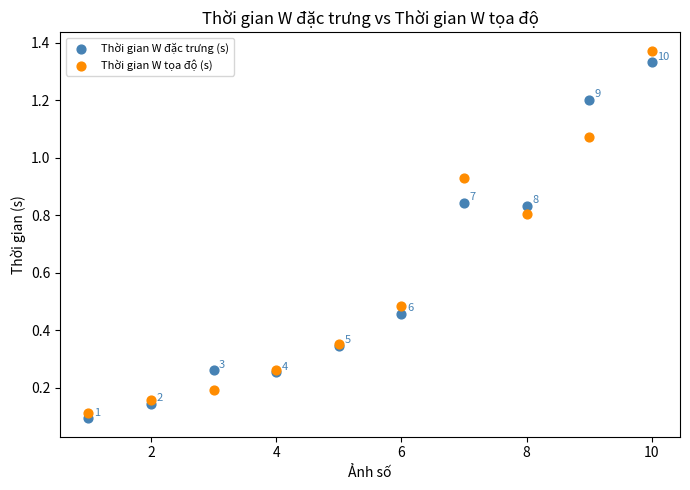

Which series contains the lowest Y value?

Thời gian W đặc trưng (s)